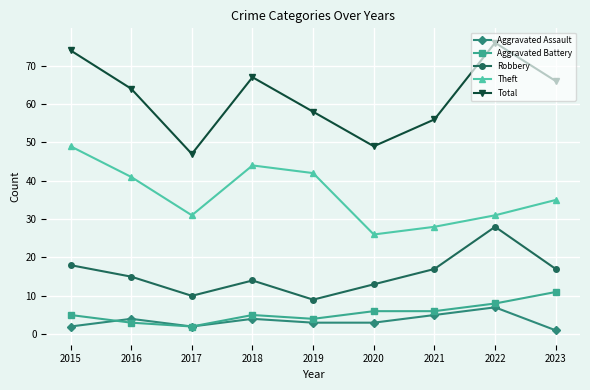

At which label does Aggravated Assault first exceed 3?

2016